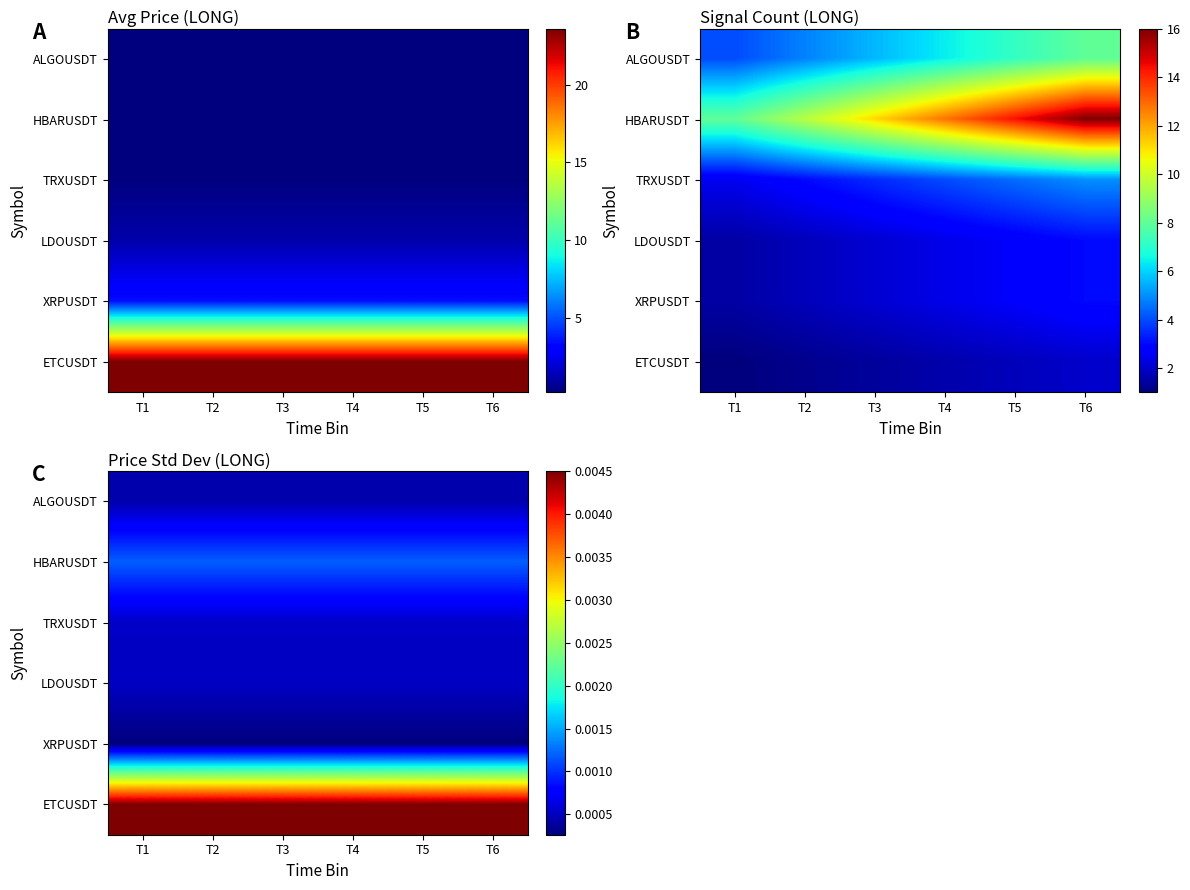

Is the value of TRXUSDT at T4 greater than the value of HBARUSDT at T5?

No